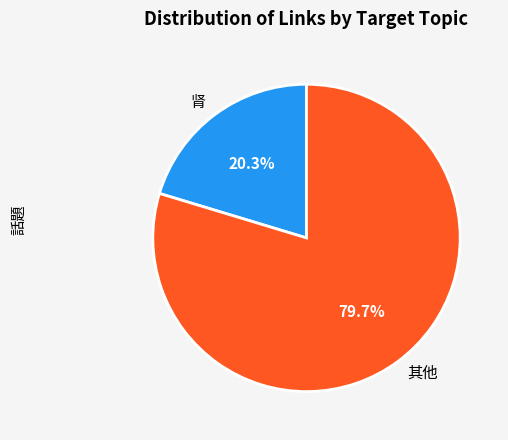

How many slices are in this pie chart?

2